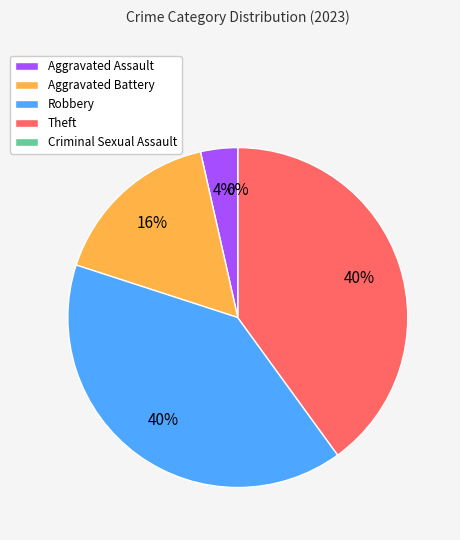

How many segments does this pie chart have?

5